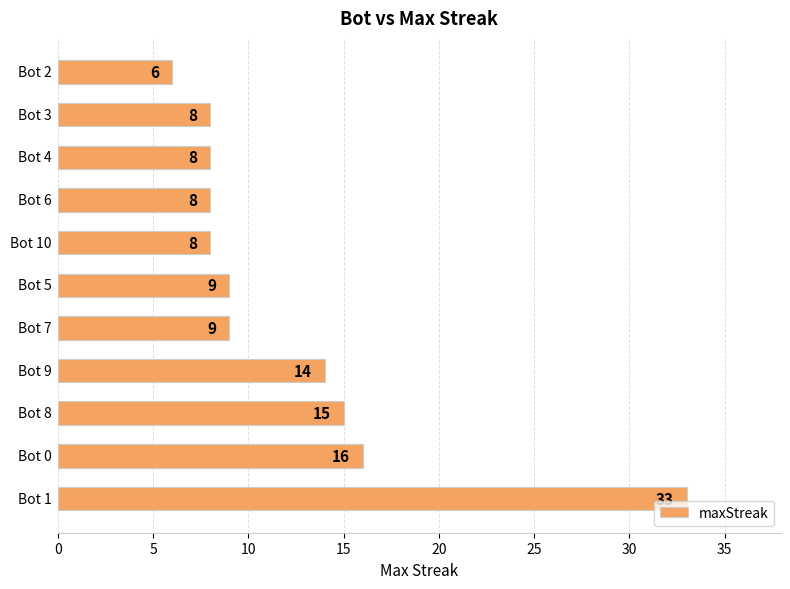

How many values are below 9?

5